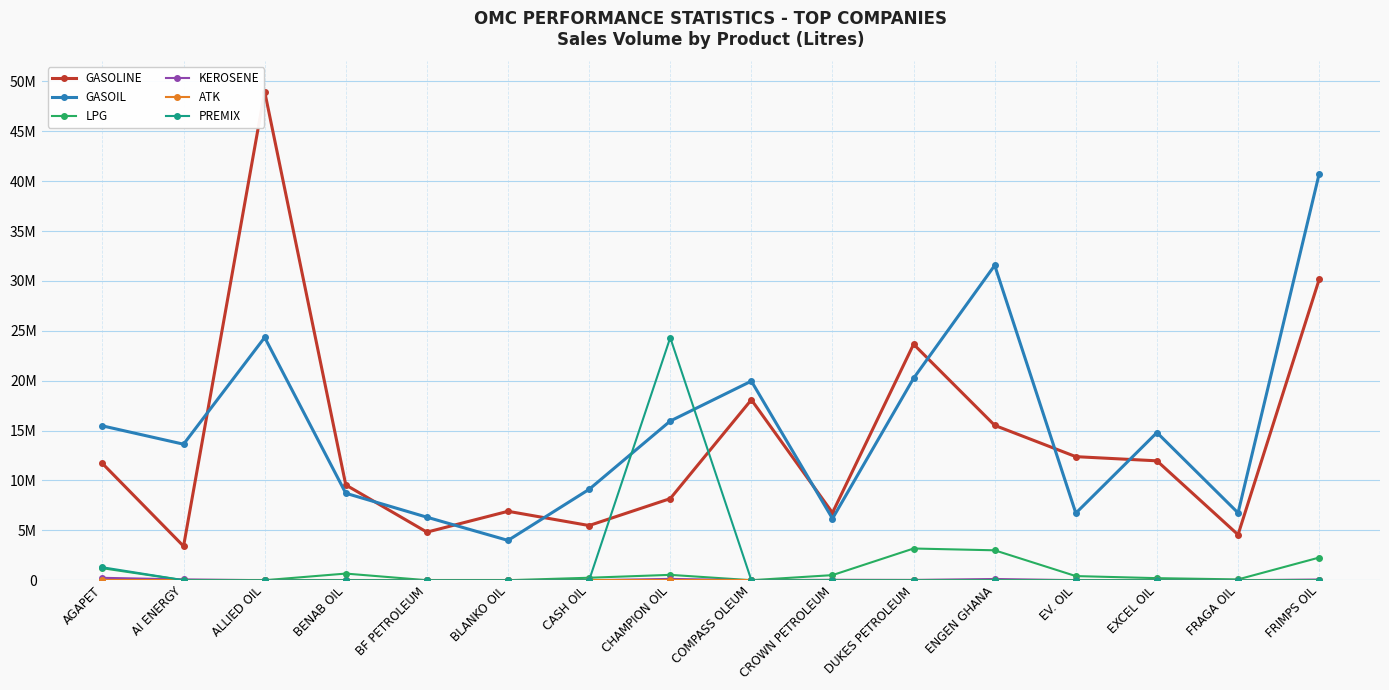

What is the difference between the maximum and minimum values in the GASOIL series?

36744500